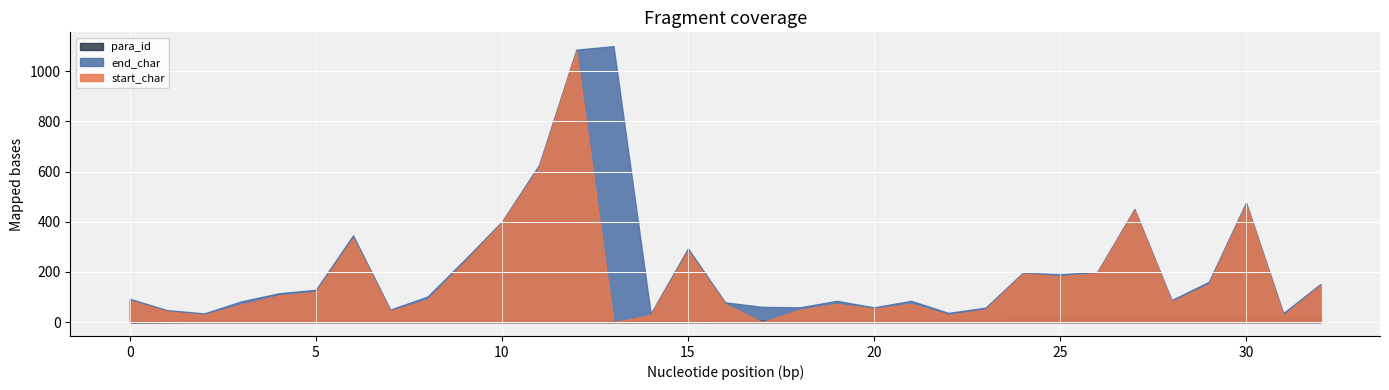

Does the chart display data point markers on the line(s)?

No